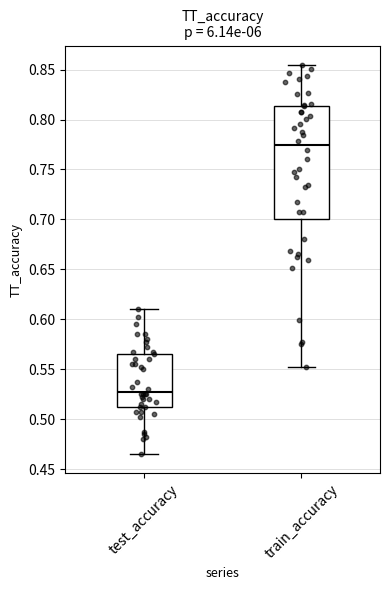

Which box's median line is the lowest?

test_accuracy